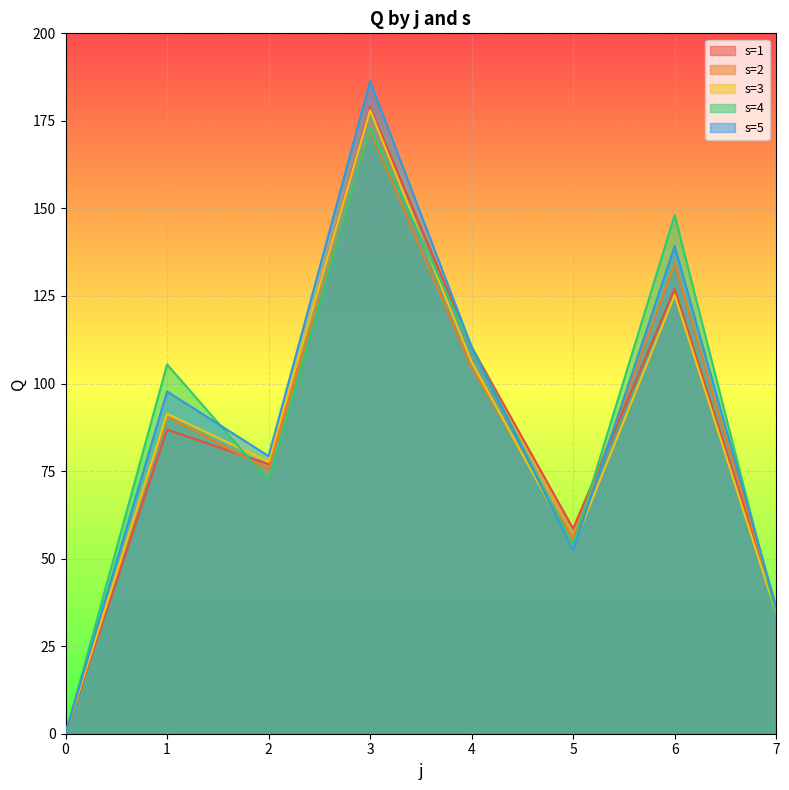

Where do s=4 and s=2 first cross each other?

1 and 2